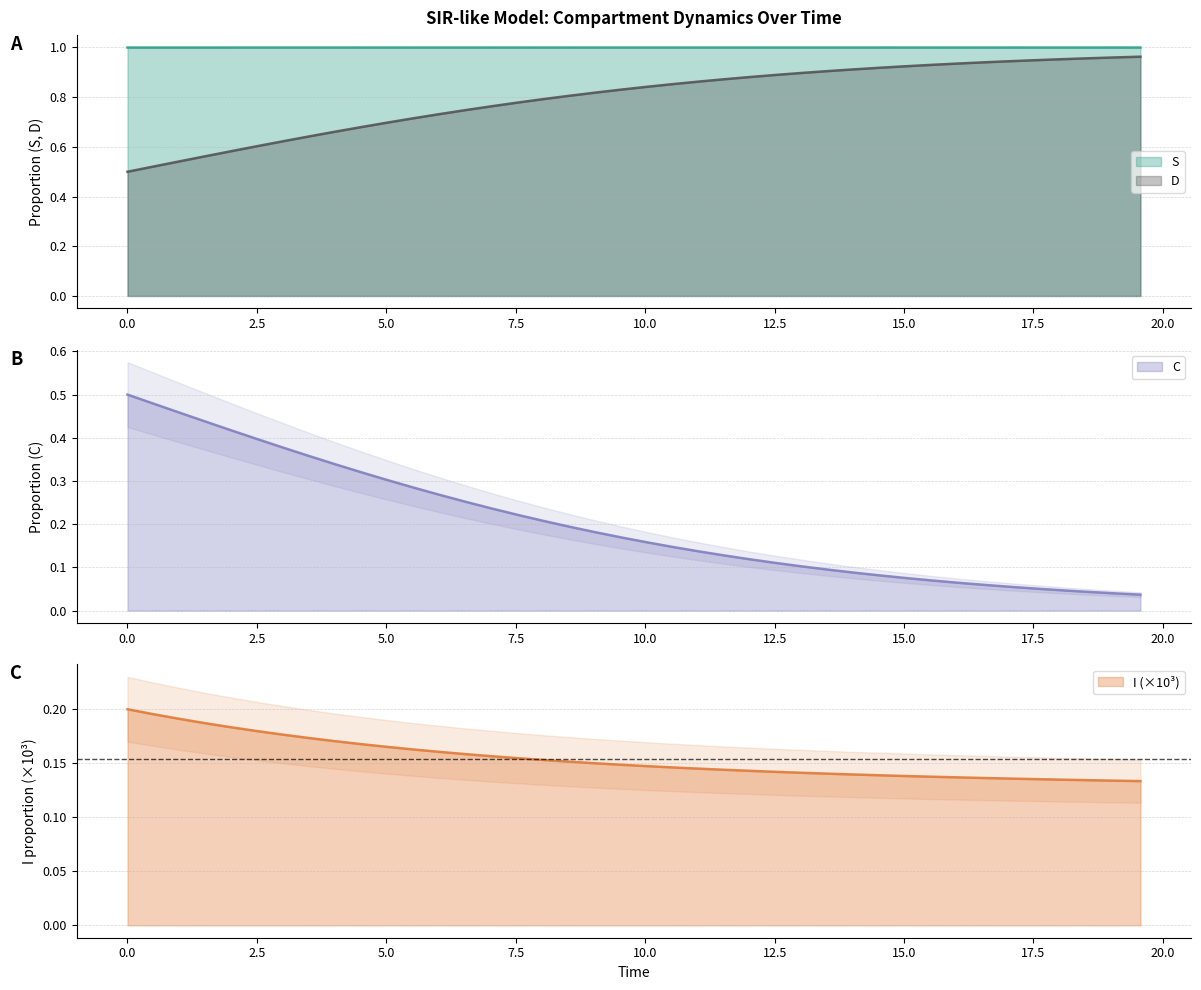

True or false: I and C intersect in this chart.

False